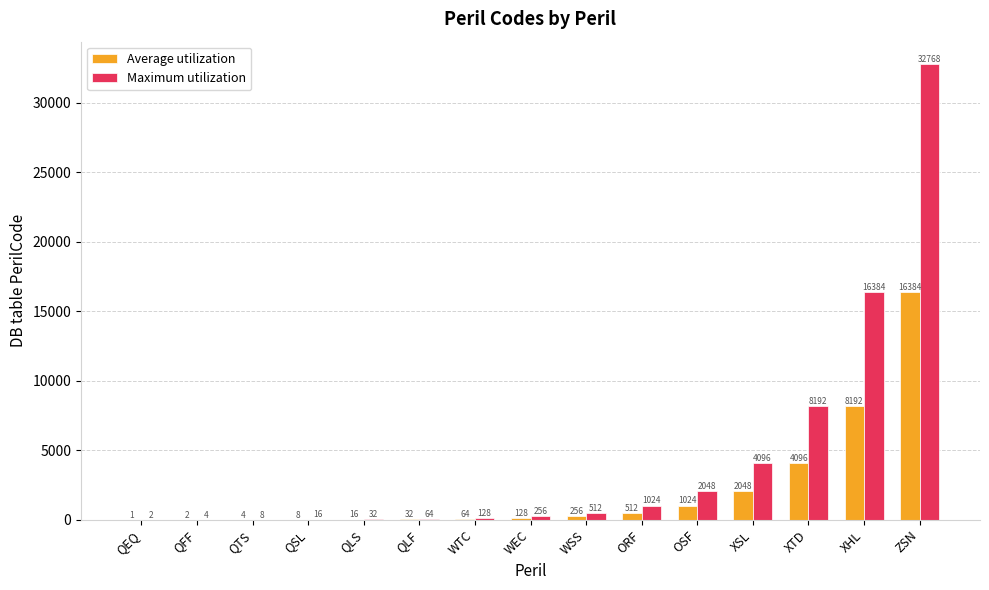

What is the approximate value of Maximum utilization at ZSN?

32768